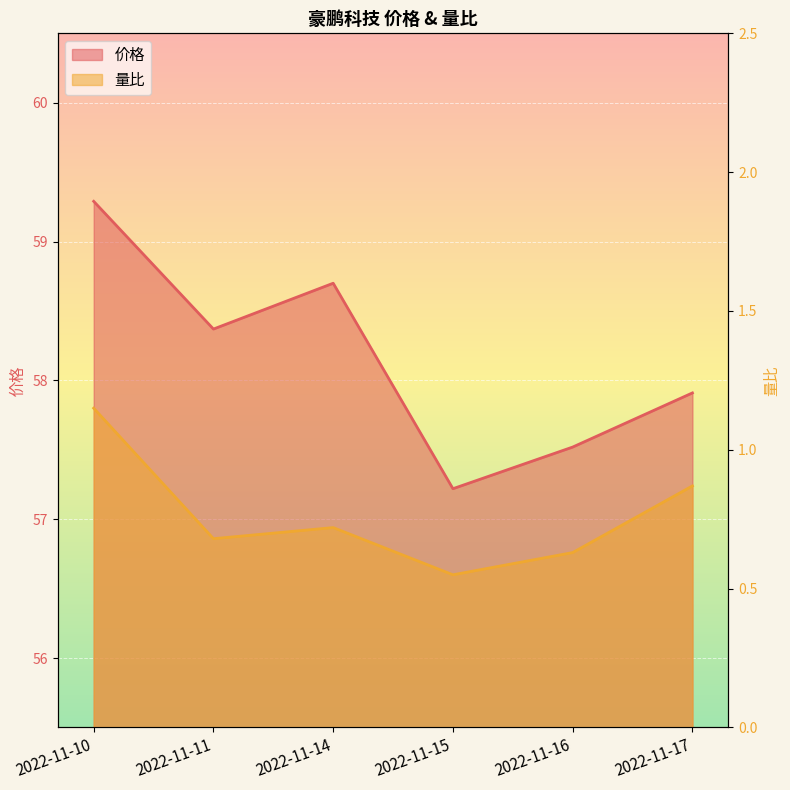

At which category is the sum across all series the highest?

2022-11-10